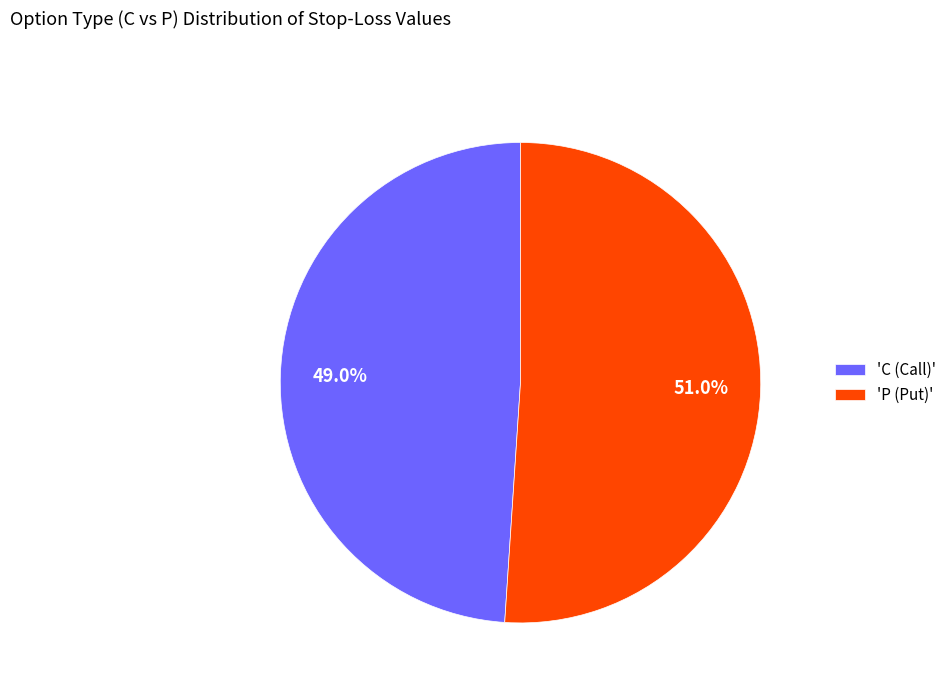

Does 'P (Put)' represent more than half of the total?

Yes